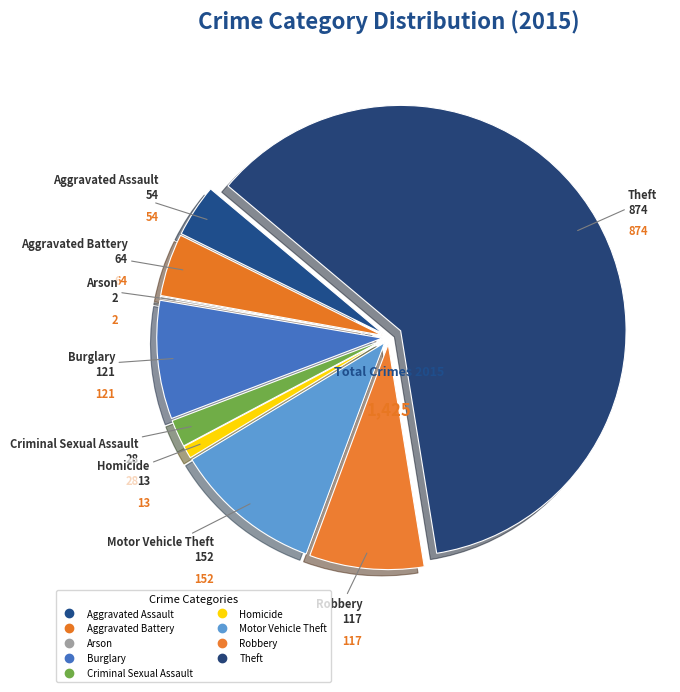

To the nearest percent, what percentage of the pie is Burglary?

8%